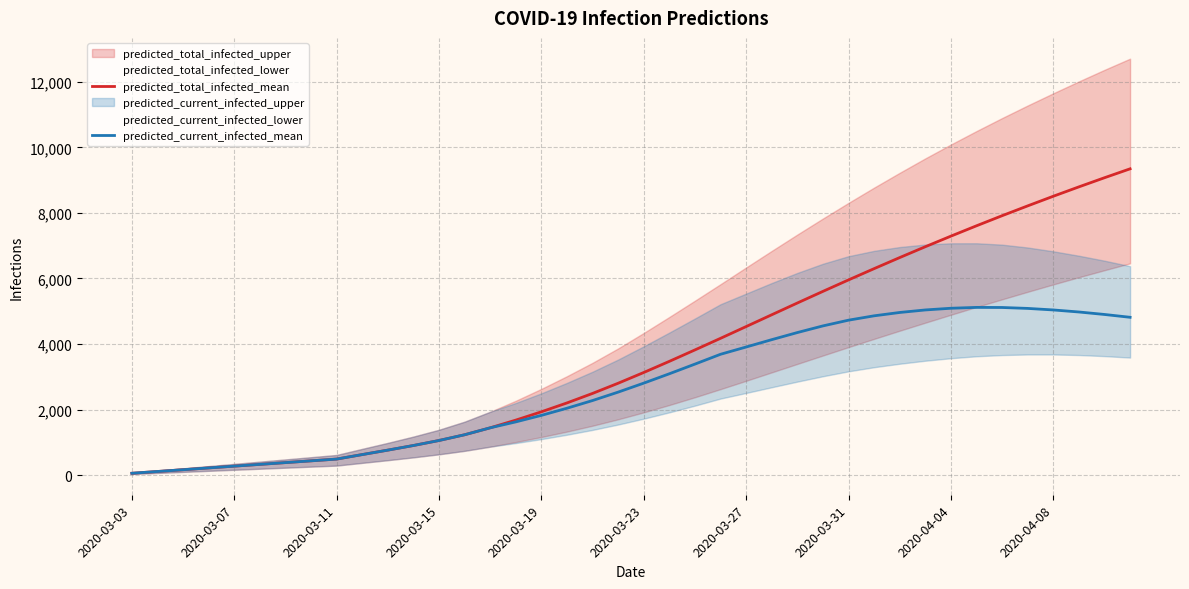

Is the value of predicted_current_infected_mean at 14 greater than the value of predicted_total_infected_mean at 25?

No